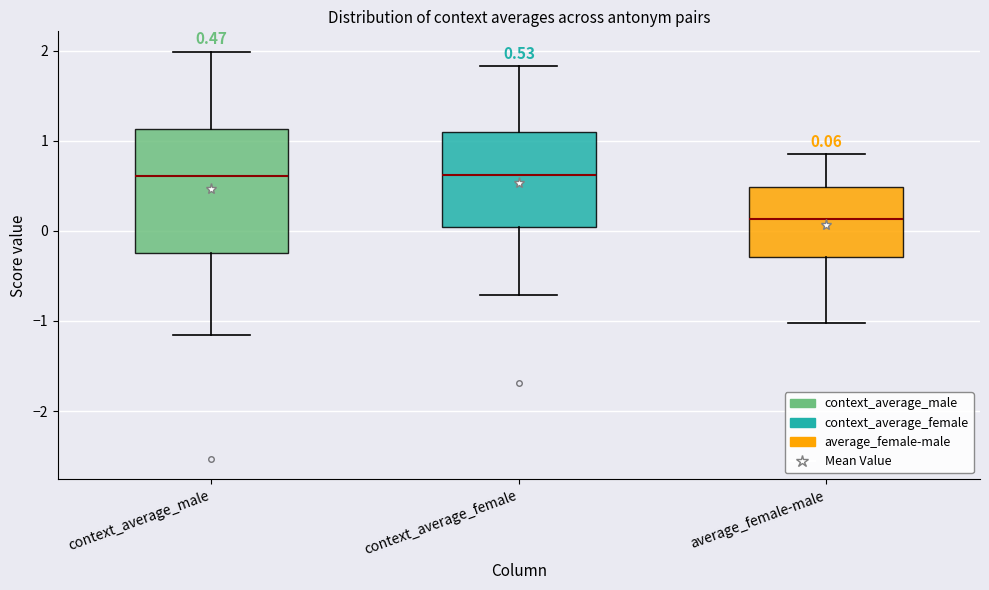

Comparing the boxes themselves (not the whiskers), which one is the tallest?

context_average_male